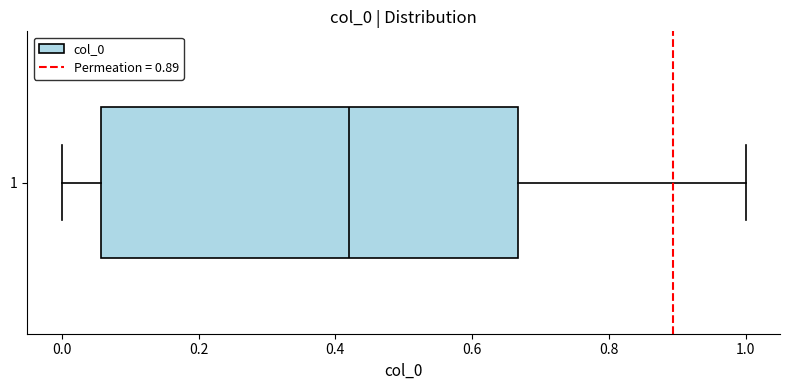

Transcribe this box plot: give where the median line is, the range the box spans, and where the two whiskers end, as read against the x-axis. The values are not printed on the chart, so give them approximately, as read against the axis.

median 0.42, box 0.06 to 0.66, whiskers 0.00 to 1.00